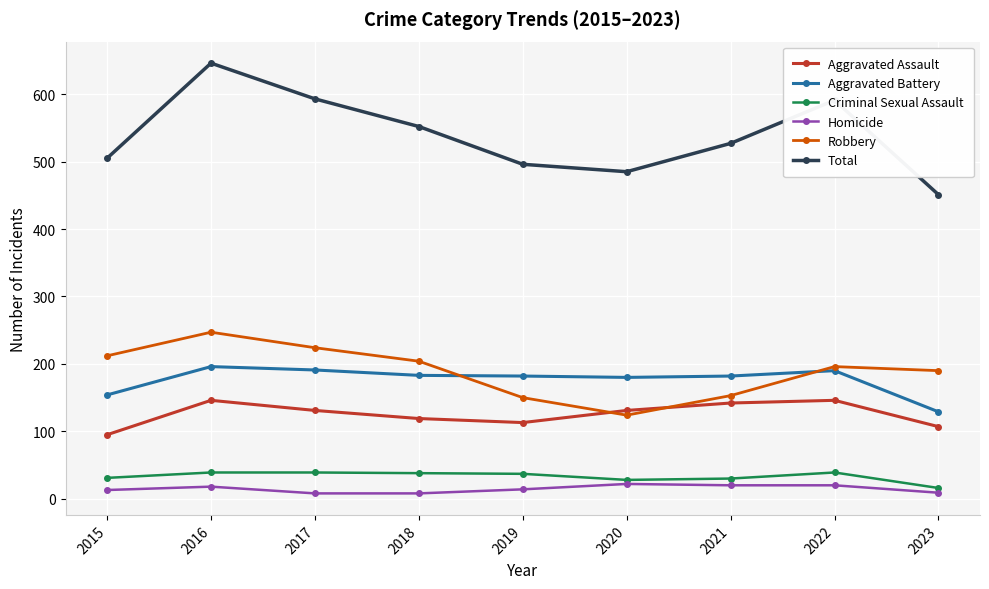

How many interior local valleys does the Aggravated Assault series have?

1